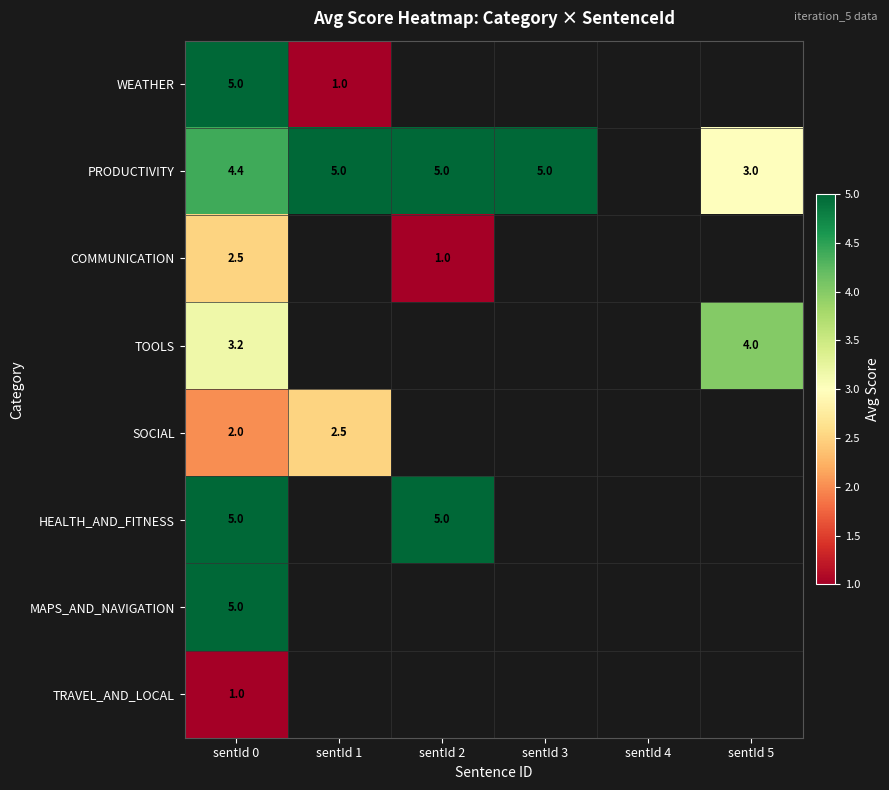

The PRODUCTIVITY series shows 5.0 at sentId 3. True or false?

True